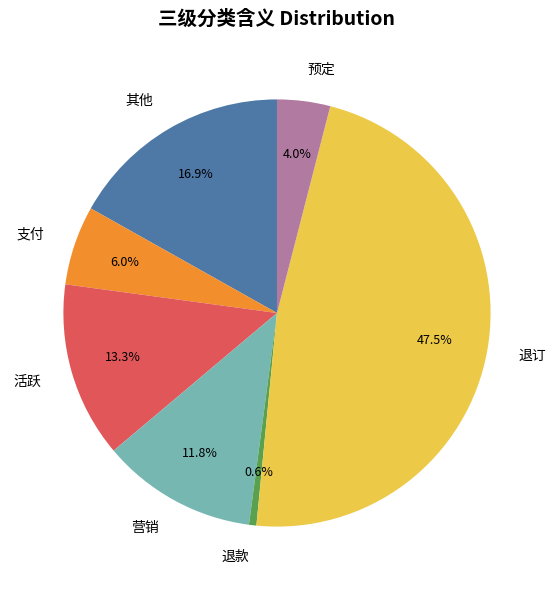

What is the ratio of the value at 活跃 to the value at 其他?

0.8